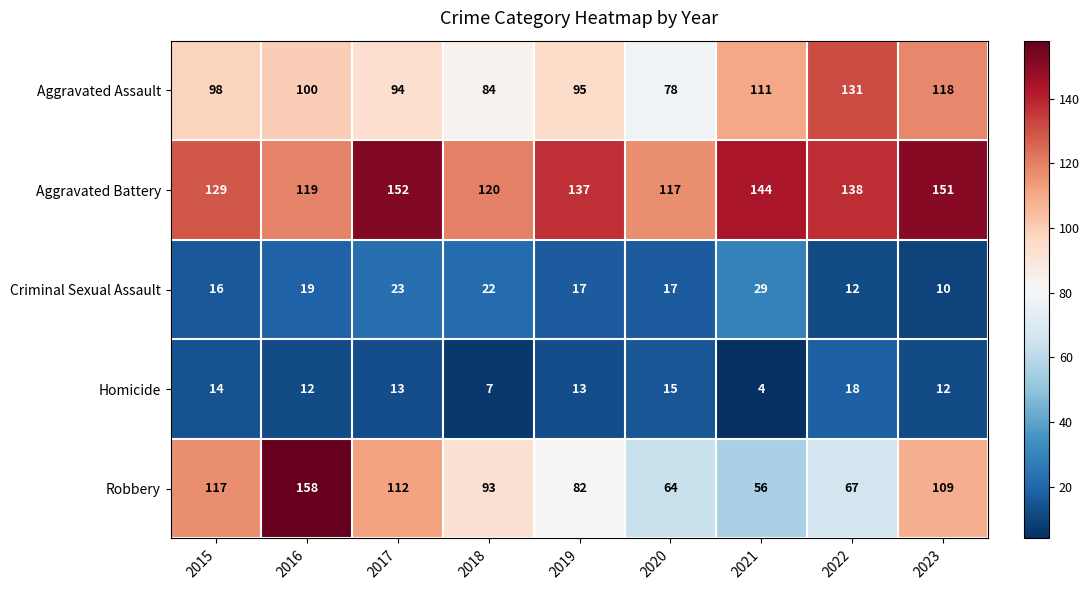

What is the average value of the Criminal Sexual Assault series?

18